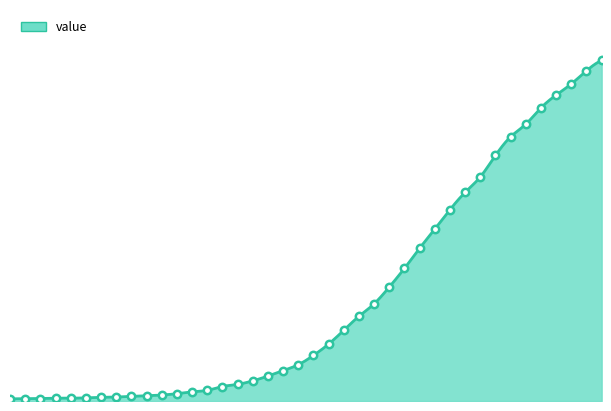

Approximately how many times larger is the value at 2020-03-18 compared to 2020-02-29?

18.3